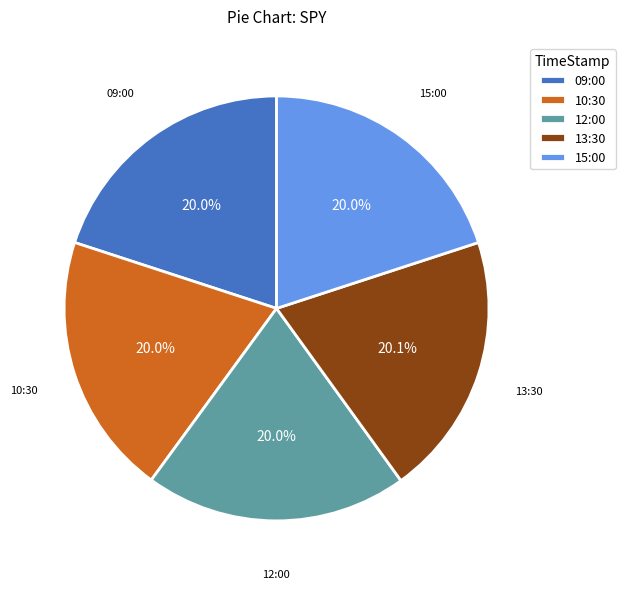

How many slices are in this pie chart?

5